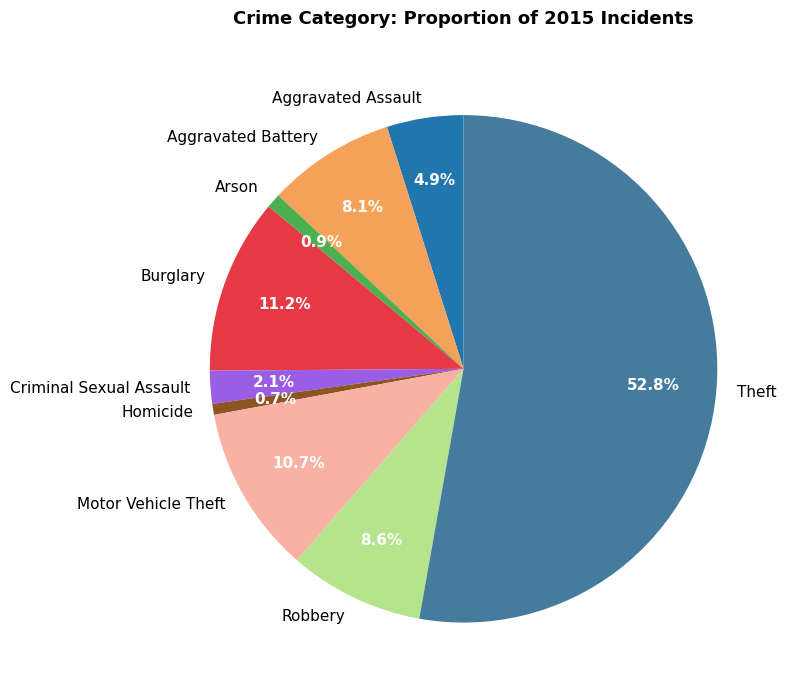

Which slice represents more than half of the pie?

Theft